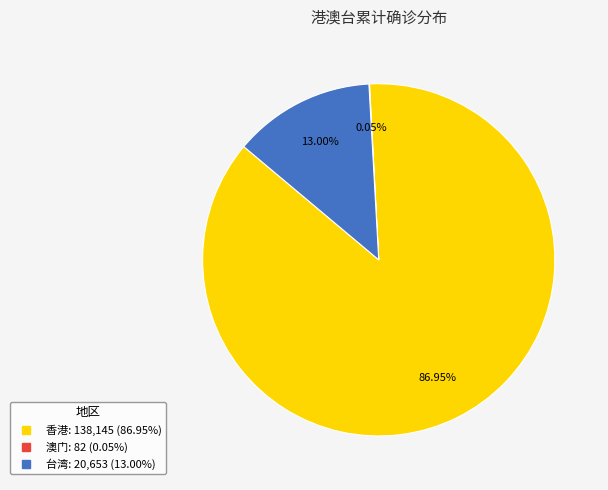

Is there a majority slice in this chart?

Yes